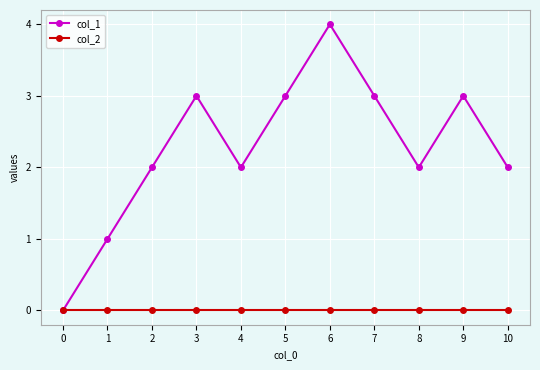

Rank the series by their maximum value, from lowest to highest.

col_2, col_1